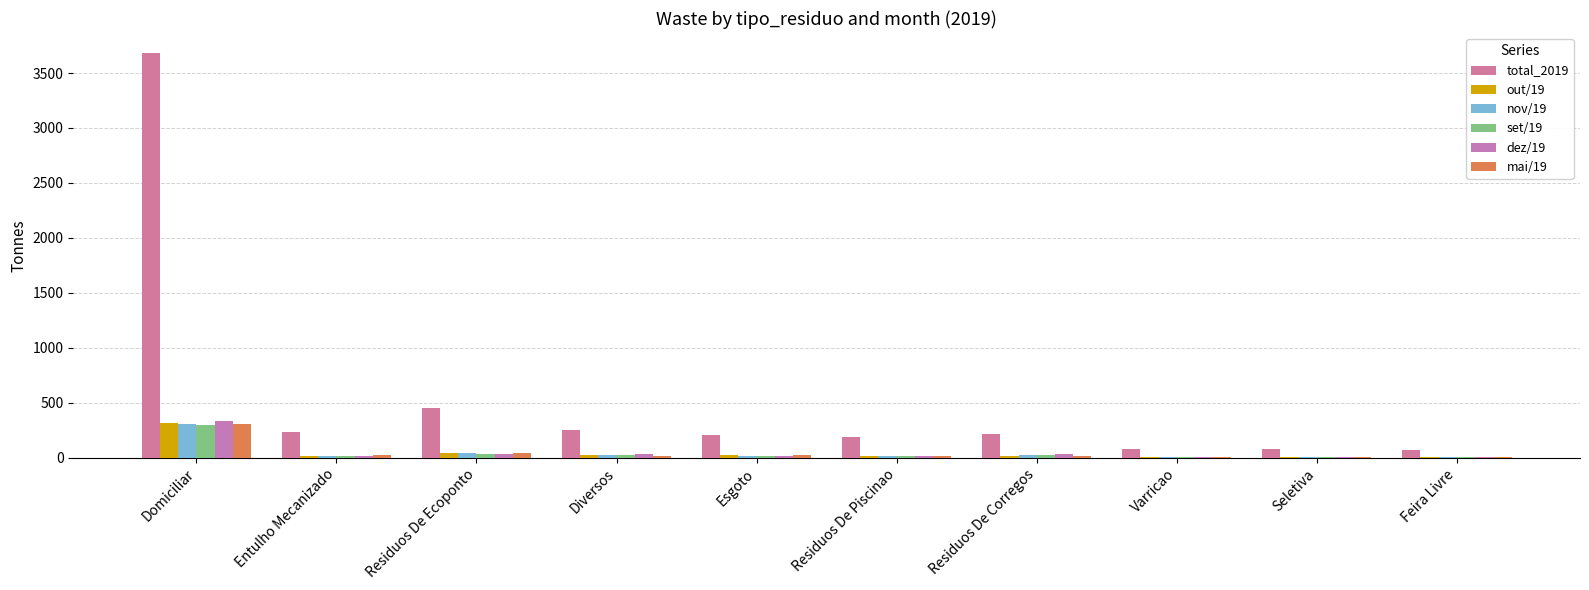

Are the bars grouped side by side (vs. stacked)?

Yes